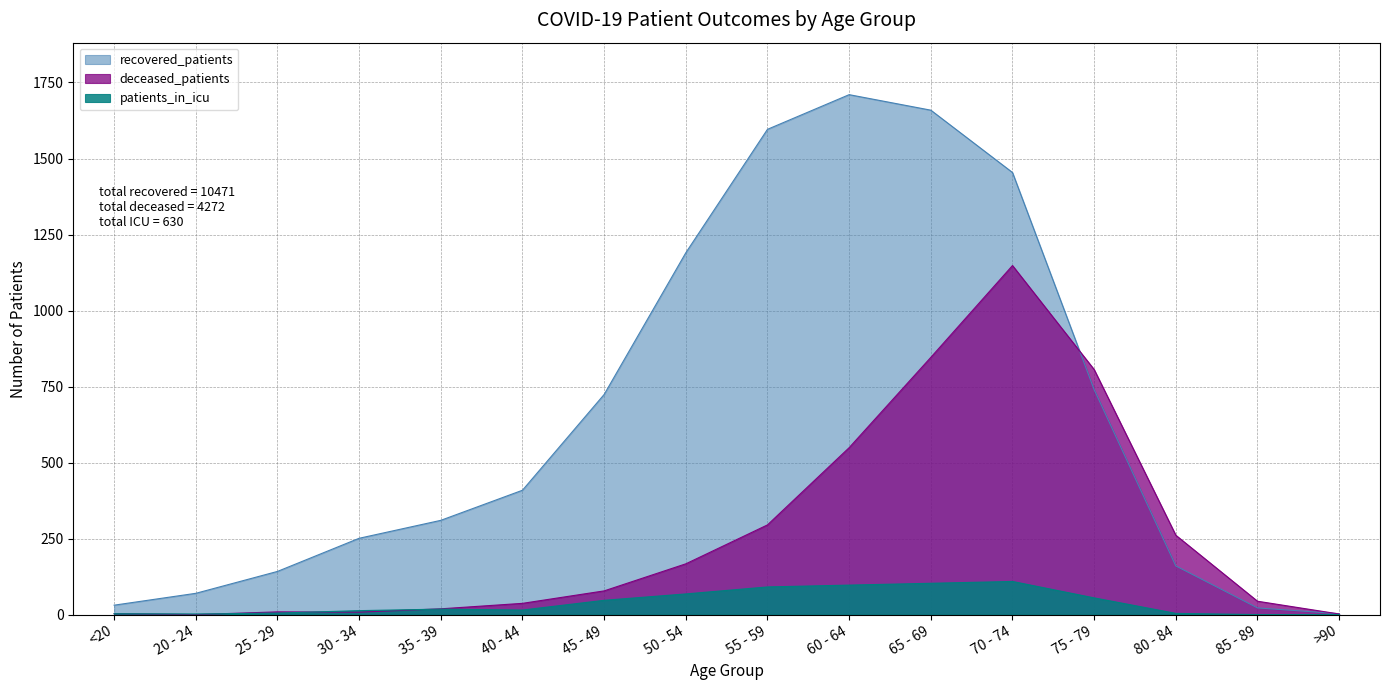

List the labels in order of patients_in_icu value, smallest first.

85 - 89, >90, 20 - 24, <20, 80 - 84, 25 - 29, 30 - 34, 40 - 44, 35 - 39, 45 - 49, 75 - 79, 50 - 54, 55 - 59, 60 - 64, 65 - 69, 70 - 74